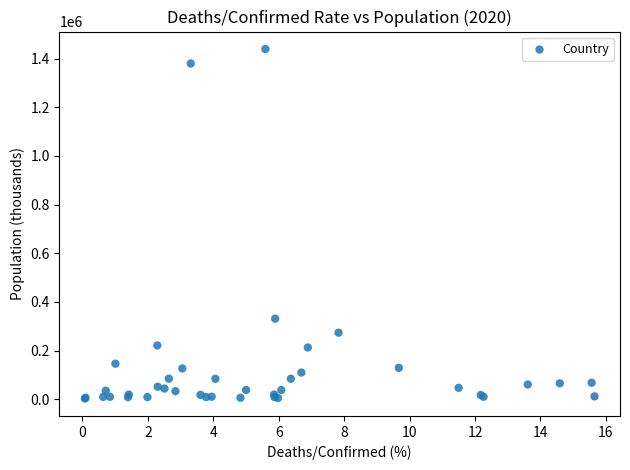

What Y value in the scatter plot is closest to 721102?

331002.7